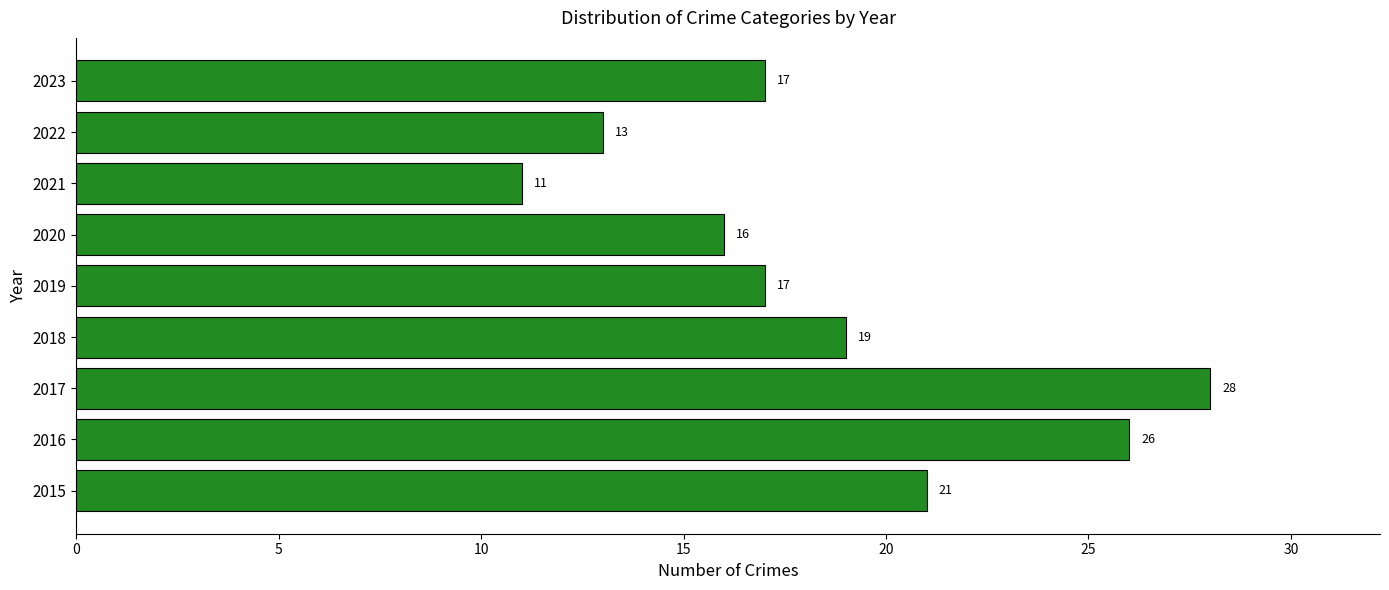

How many values are below 17?

3